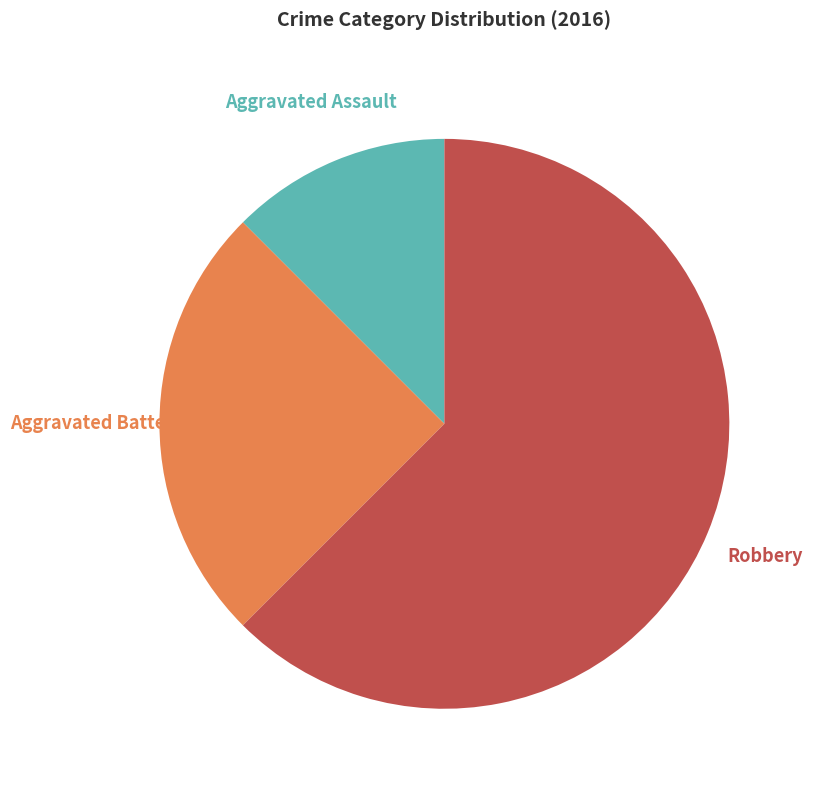

What portion of the pie excludes Robbery?

37.5%